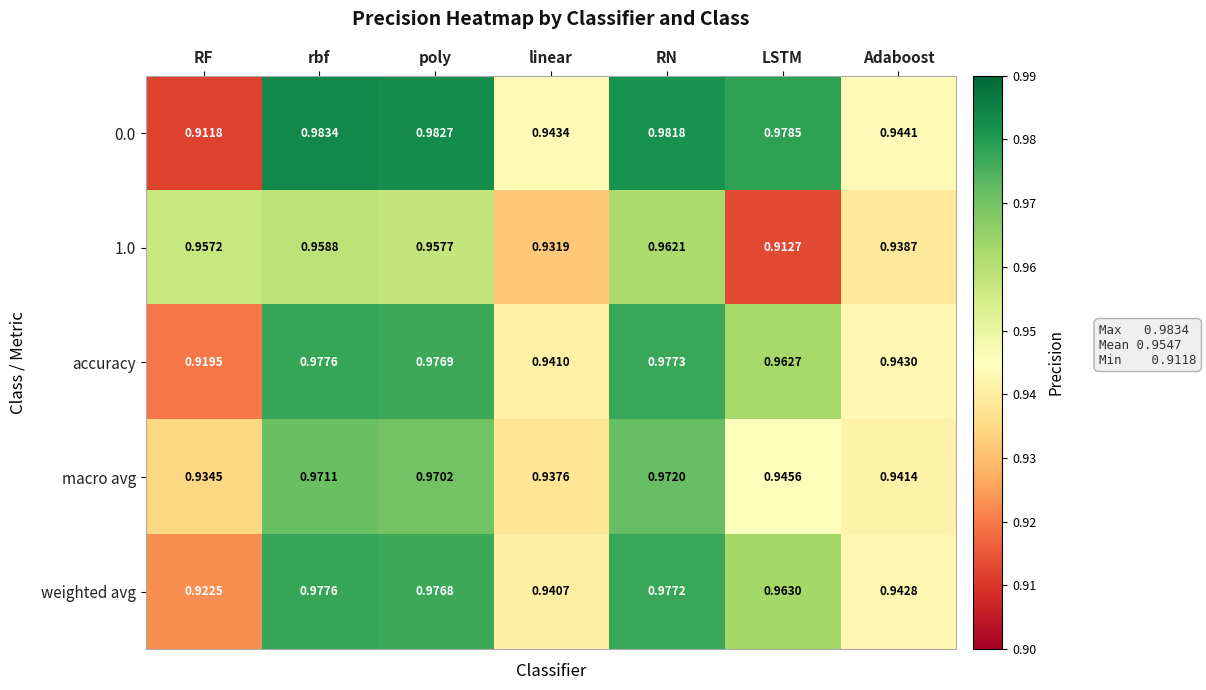

At which label does macro avg reach its peak?

RN